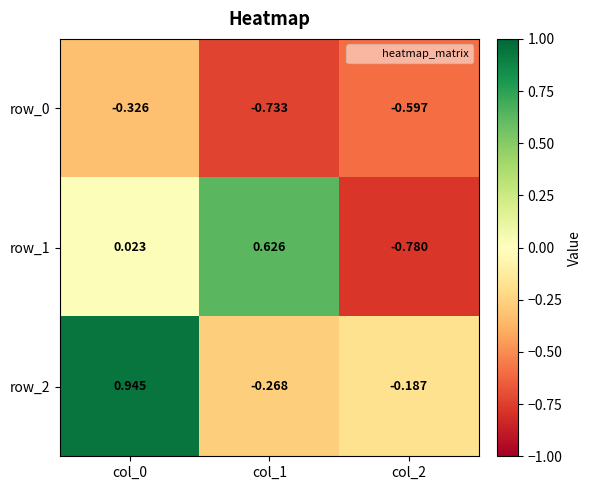

Is the value of row_1 at col_0 greater than the value of row_0 at col_0?

Yes